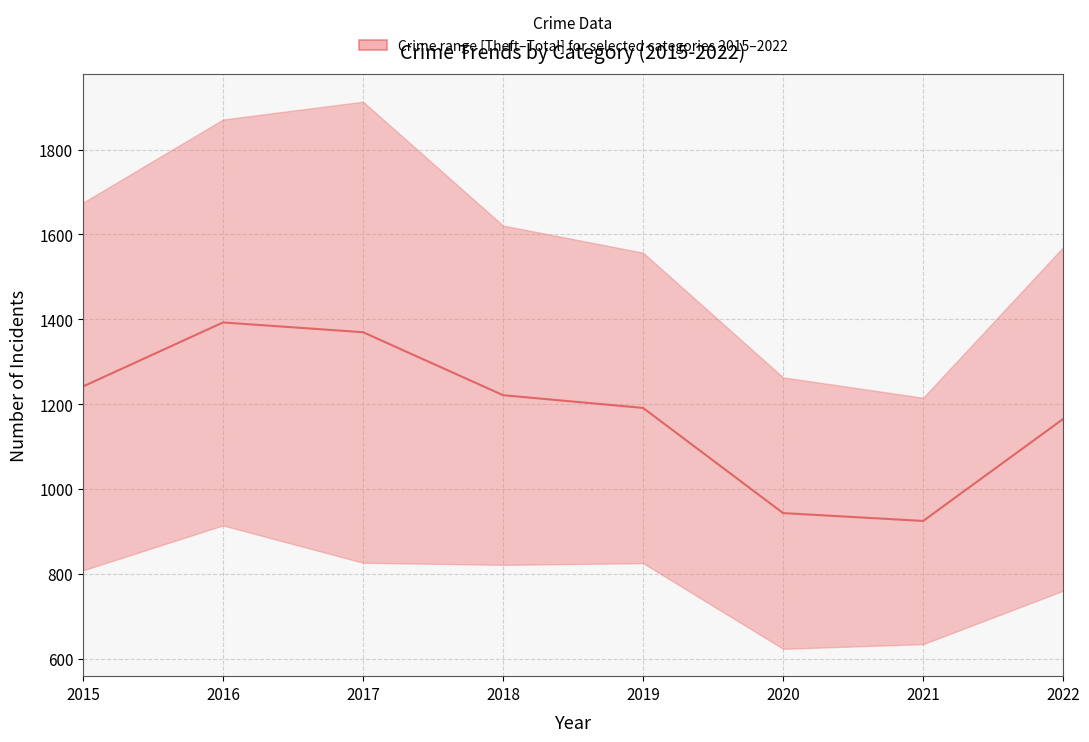

At which category does the data reach its first local peak?

2016